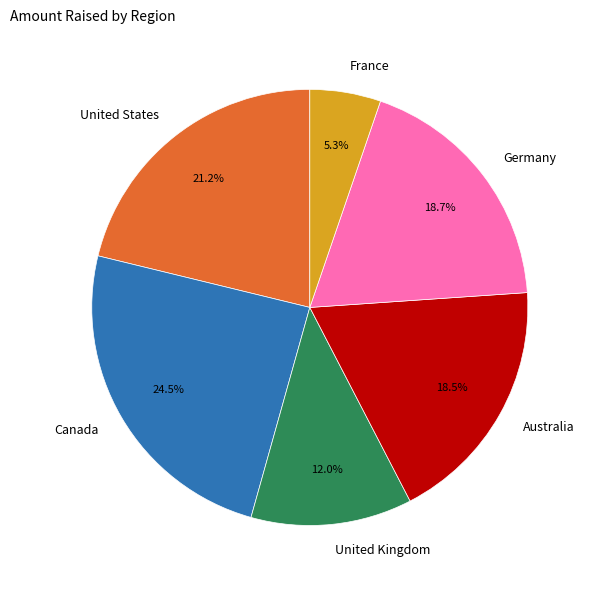

Approximately how many times larger is the value at Germany compared to Canada?

0.8